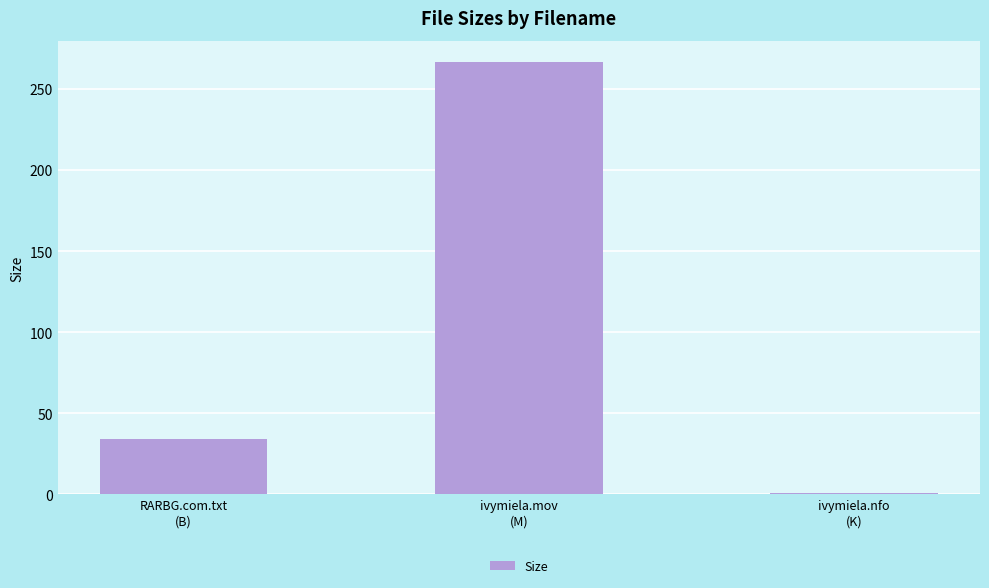

Read the value at ivymiela.mov
(M).

266.4